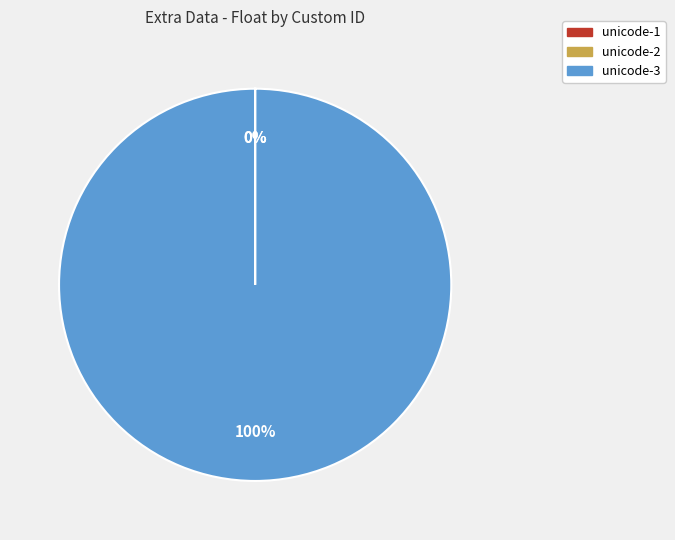

What is the majority slice?

unicode-3